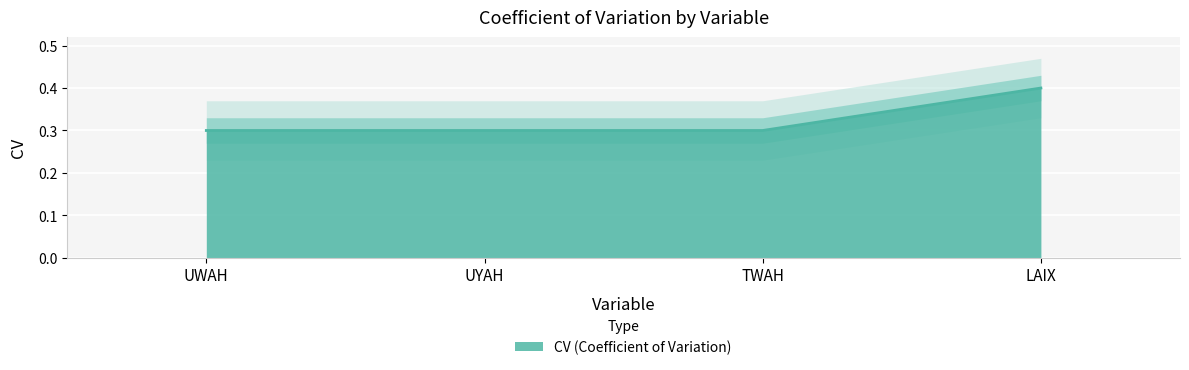

What is the maximum value shown in the chart?

0.4